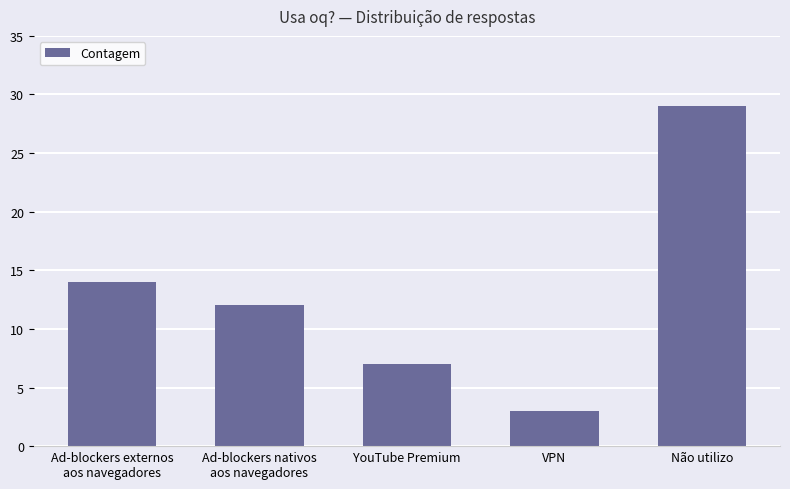

What is the average value?

13